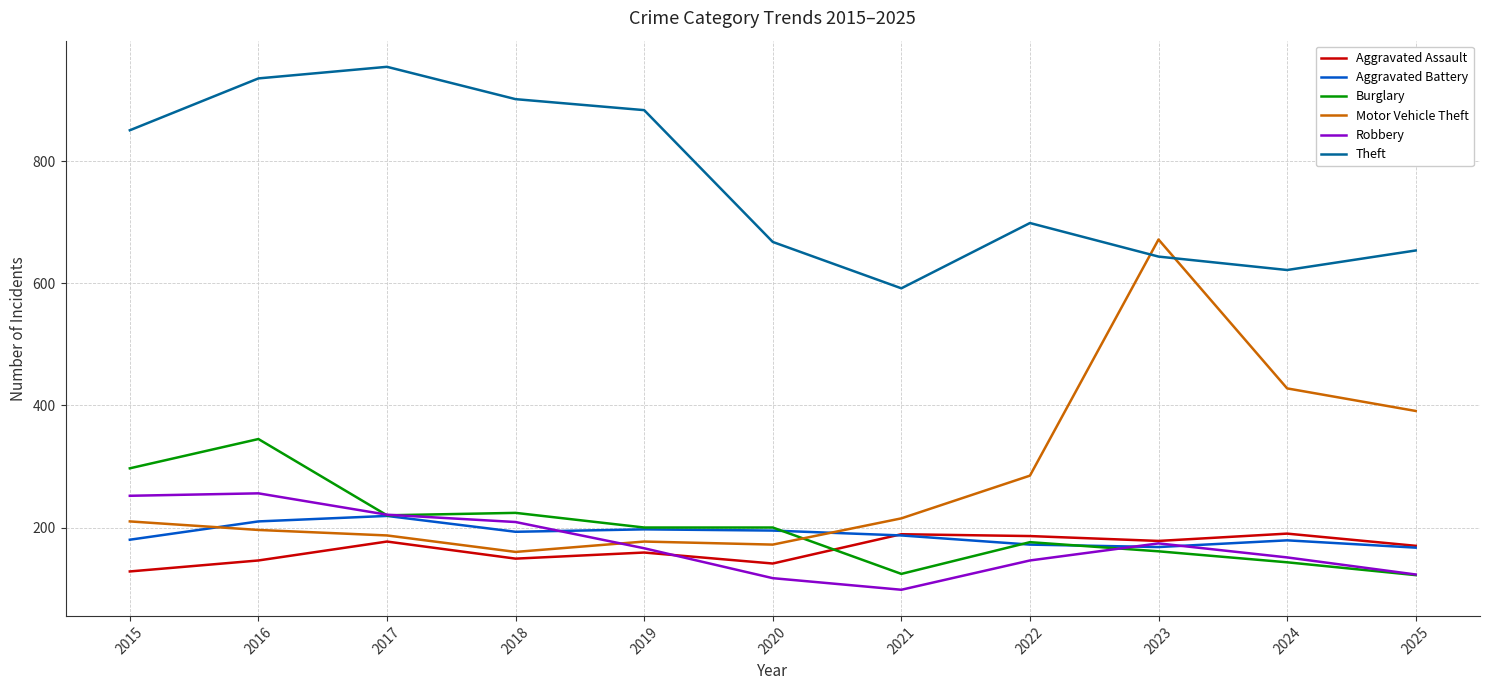

True or false: Aggravated Assault has a value of 177 at 2017.

True